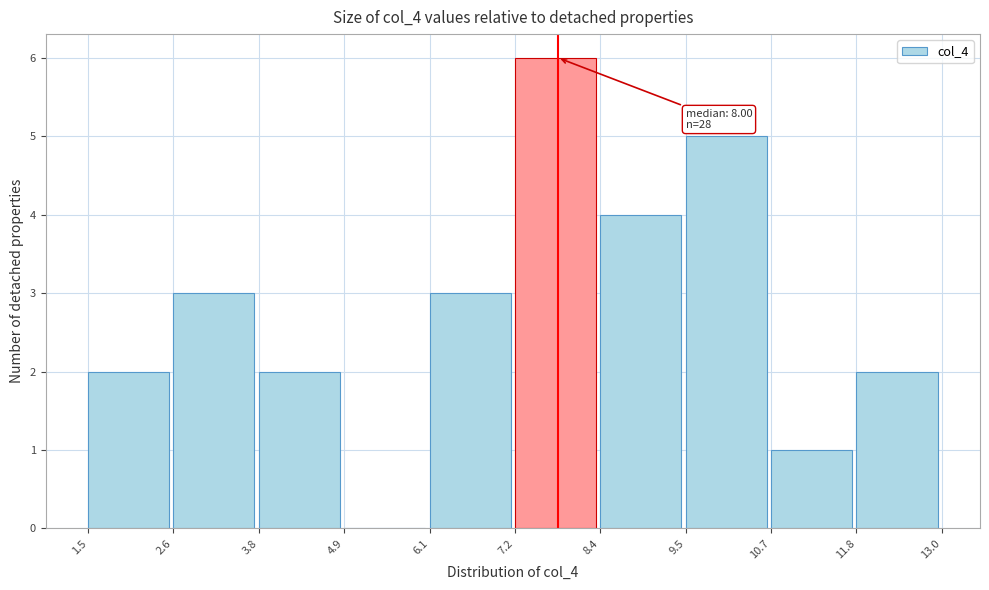

Over which range of the x-axis is the bar tallest?

7.2 to 8.4